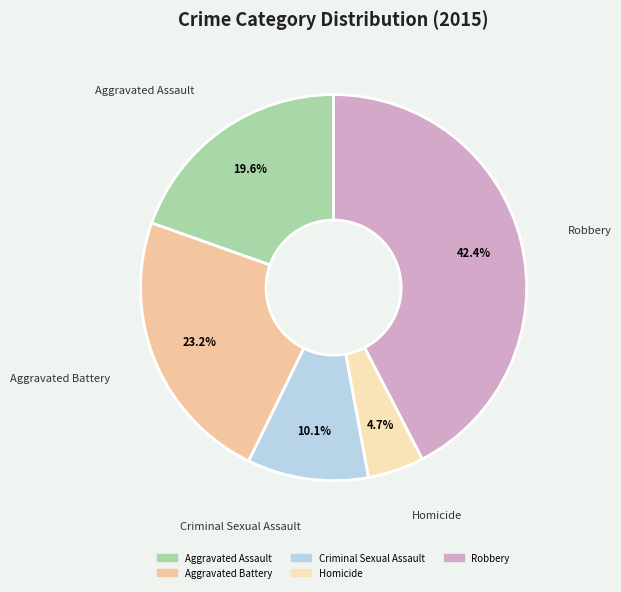

What portion of the pie excludes Homicide?

95.3%